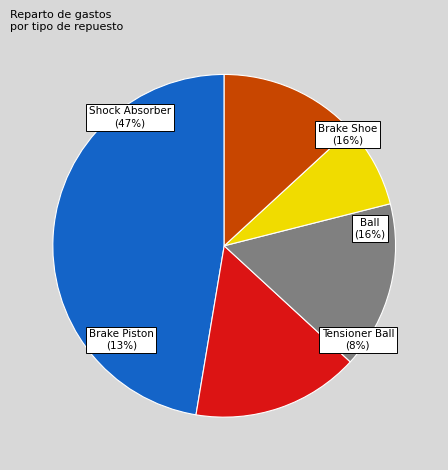

Is there a majority slice in this chart?

No